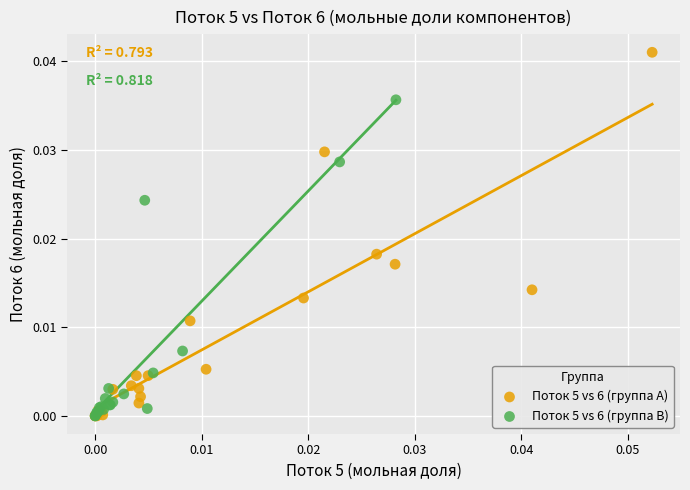

Which series has the largest Y range (max minus min)?

Поток 5 vs 6 (группа A)